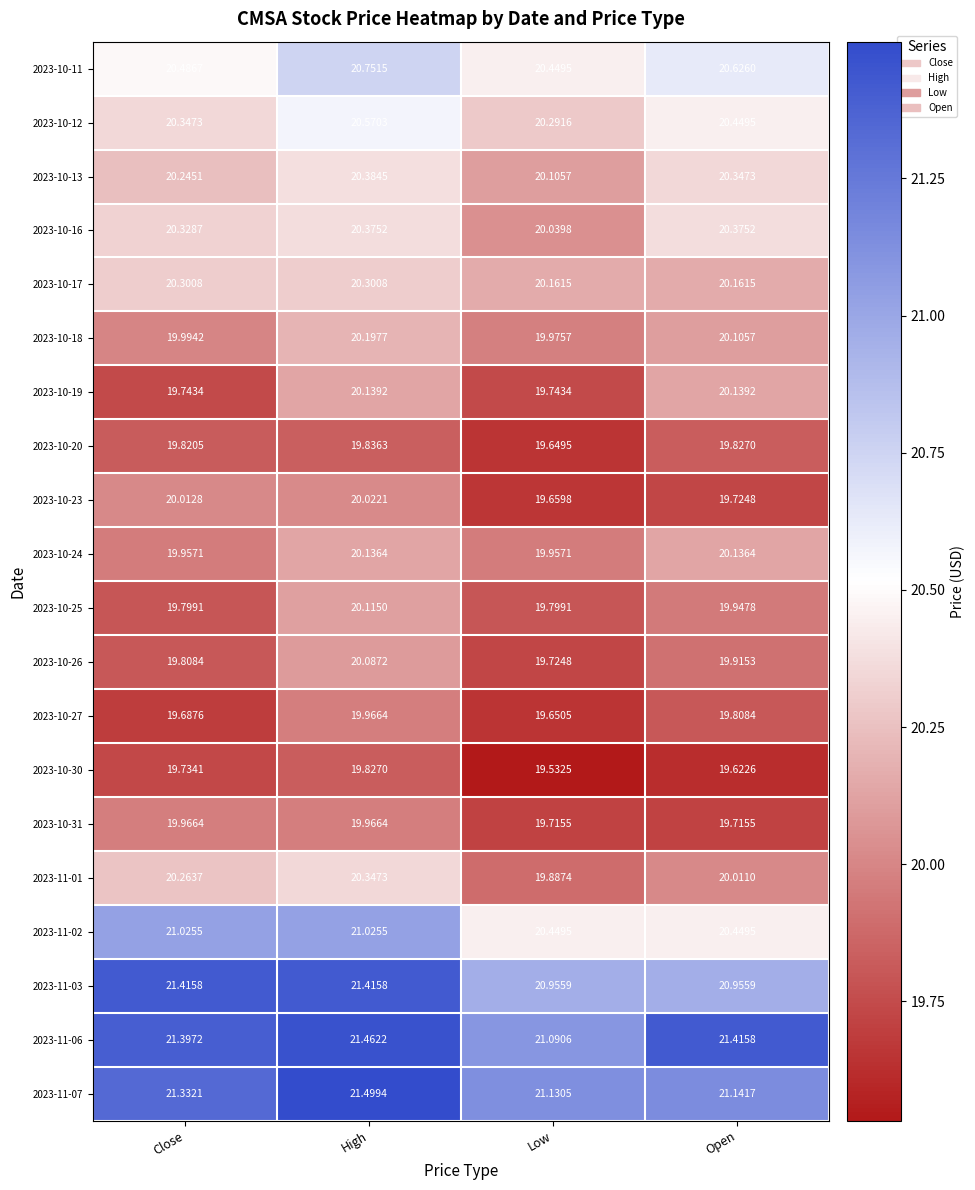

Is the value of 2023-11-02 at High greater than the value of 2023-10-31 at Low?

Yes